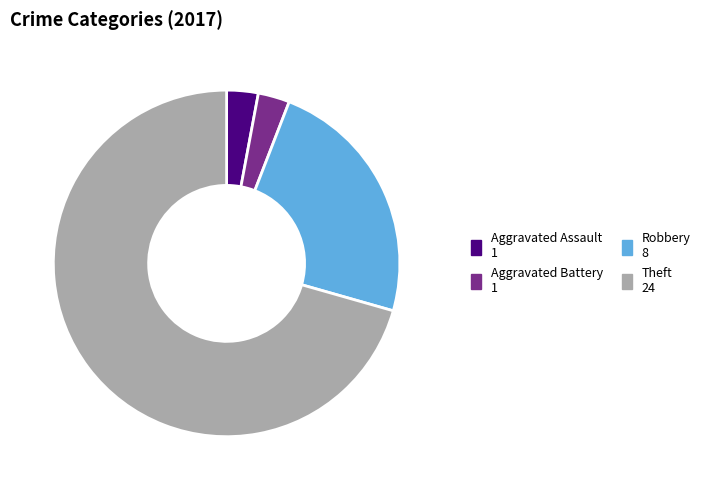

How many segments does this pie chart have?

4